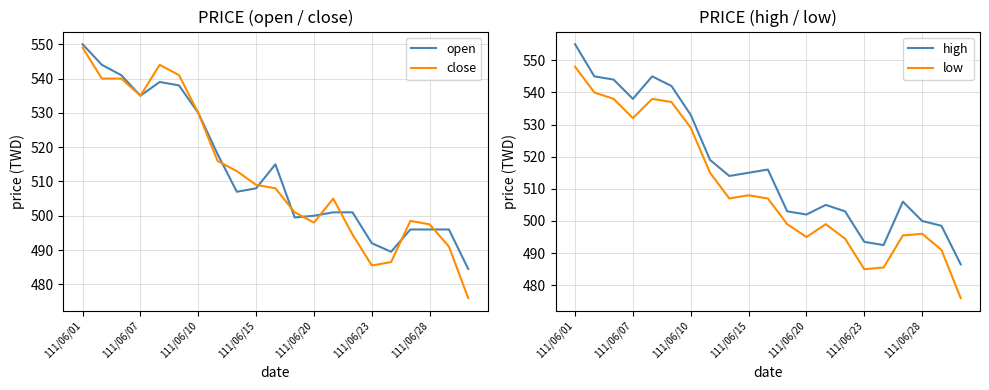

At which category does low reach its first local valley?

111/06/07